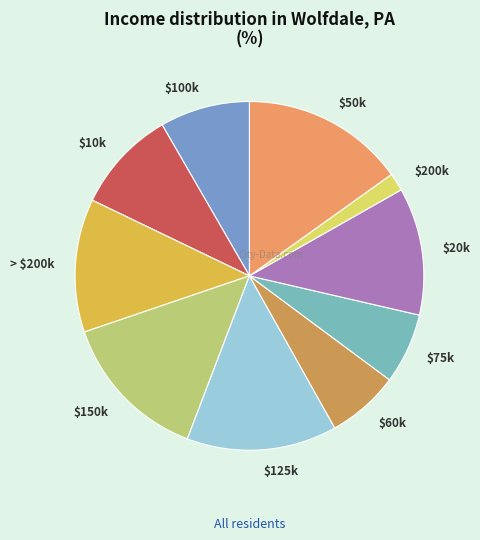

Is there any slice that represents more than half of the pie?

No